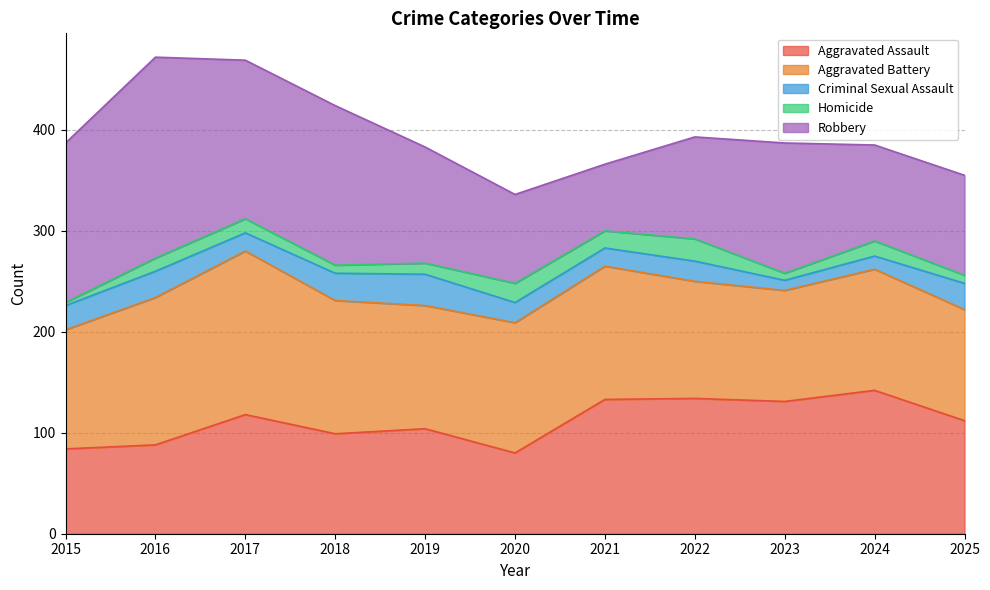

What is the minimum value for Aggravated Assault?

80